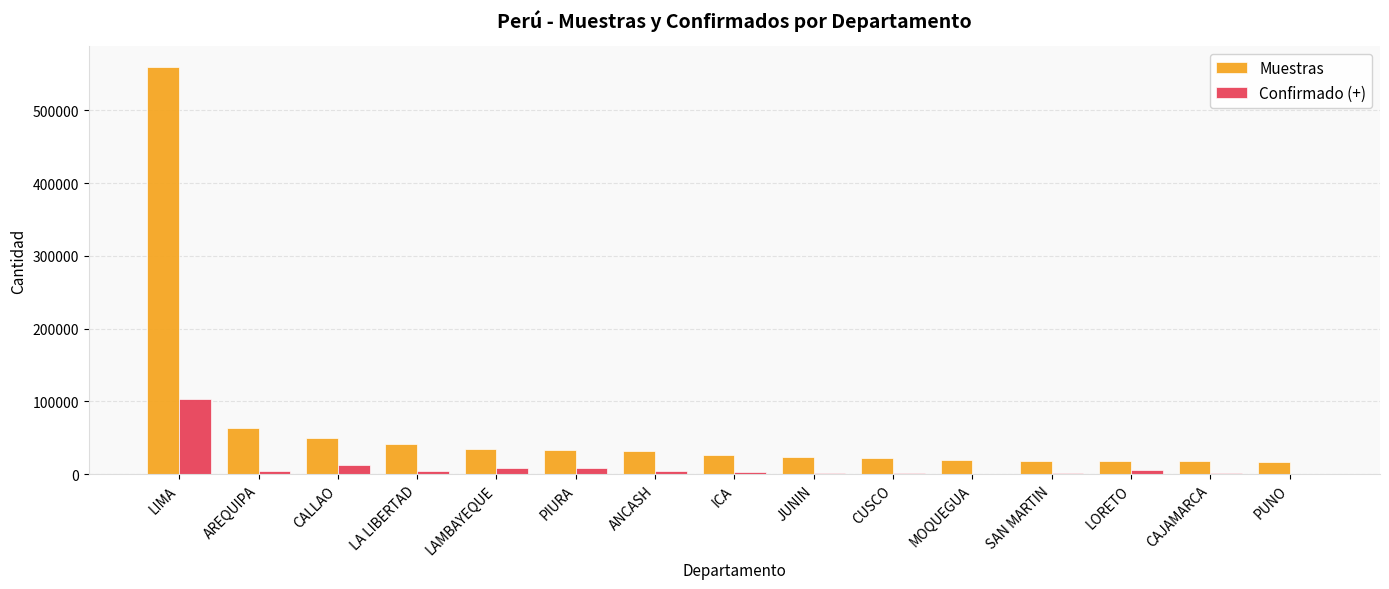

What is the total value across all series at JUNIN?

25941